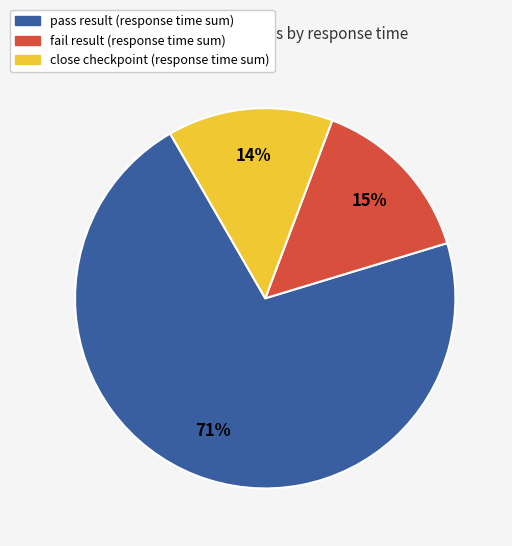

Is there a majority slice in this chart?

Yes